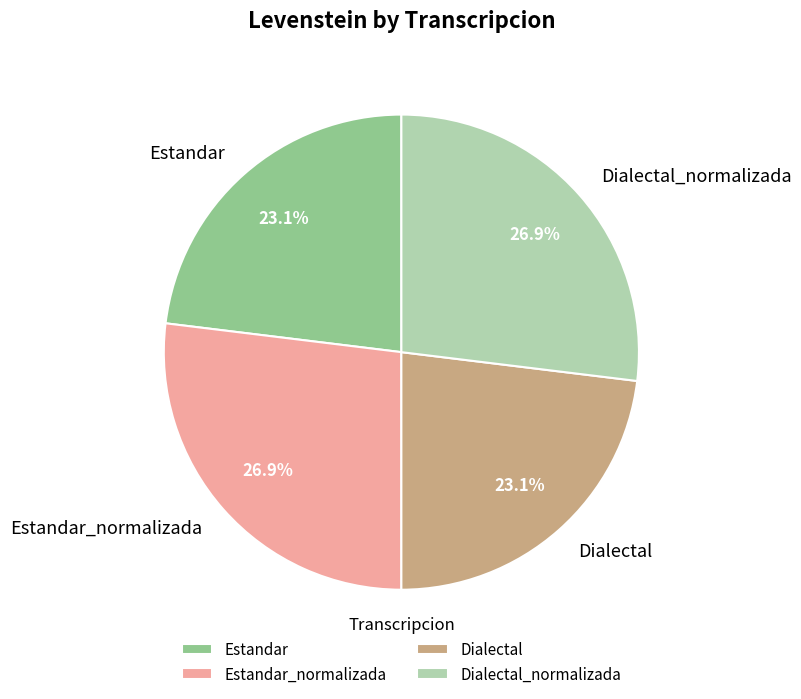

Approximately how many times larger is the value at Estandar compared to Dialectal?

1.0